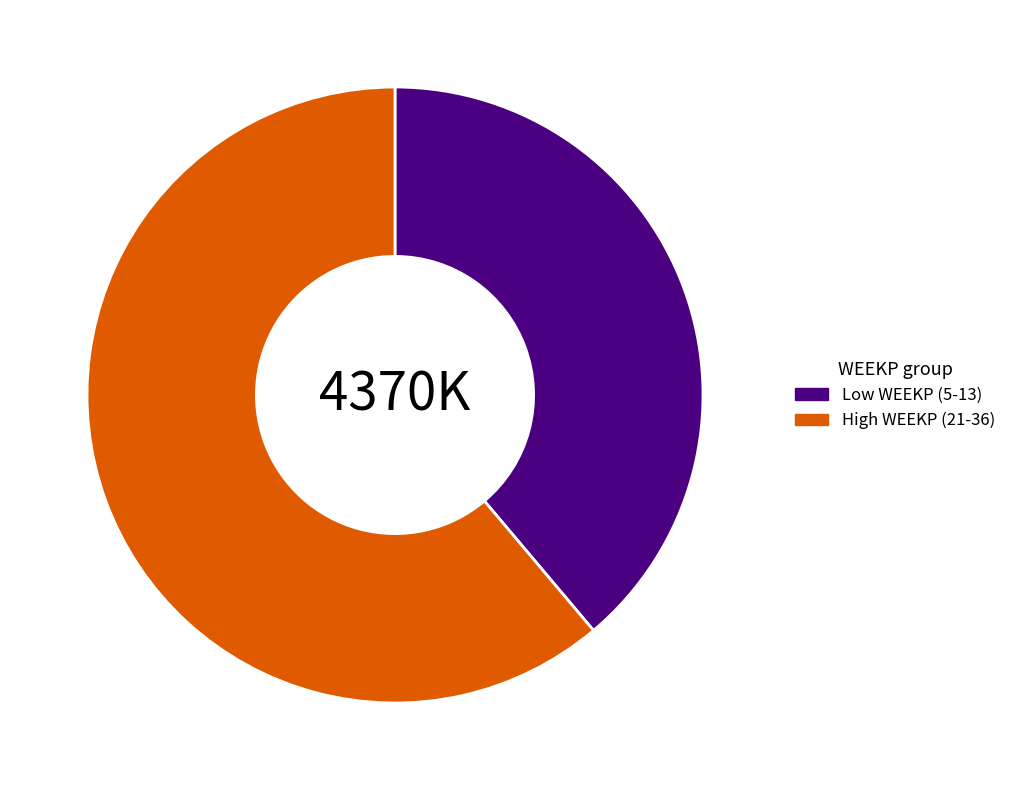

Is Low WEEKP (5-13) the majority of the pie?

No